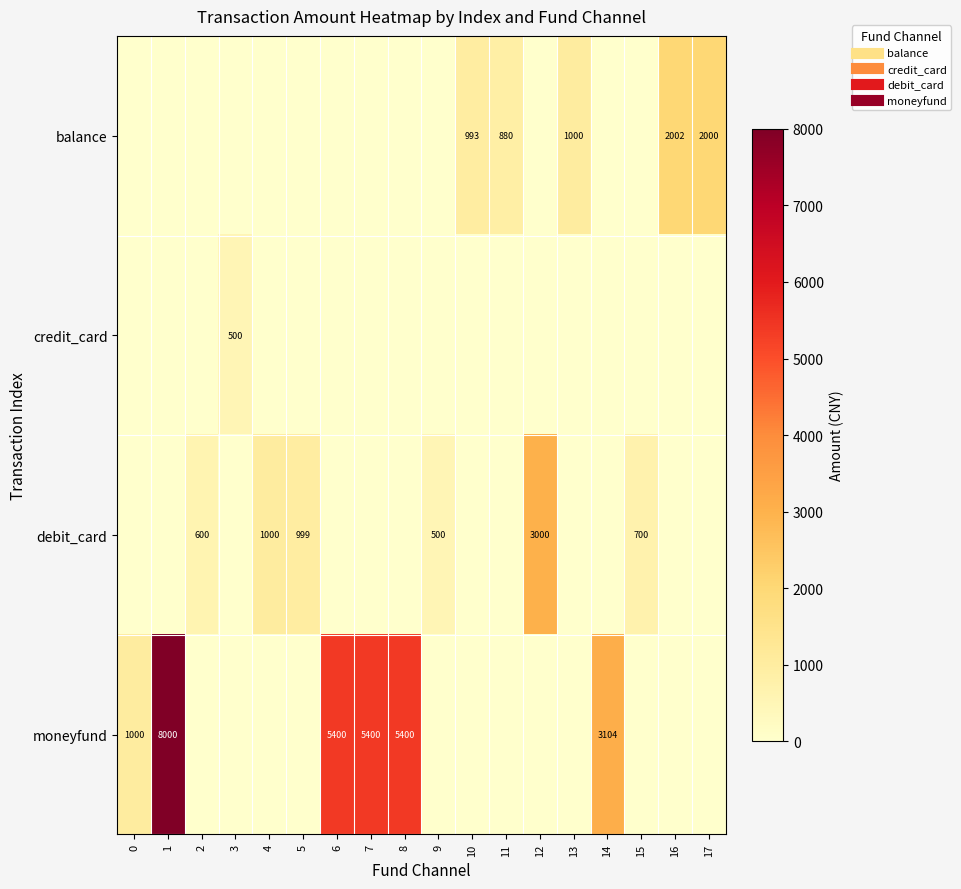

Which series has the largest range (max minus min)?

moneyfund